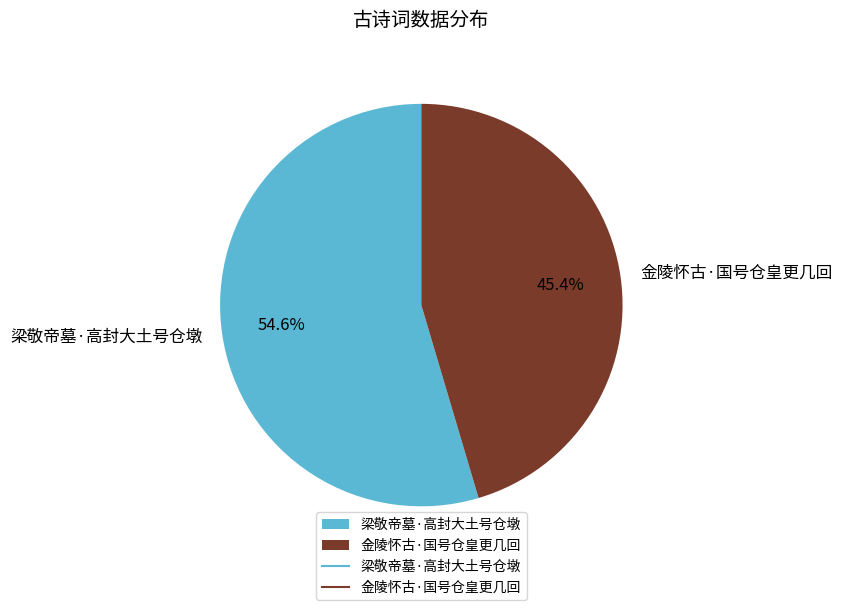

Does 梁敬帝墓·高封大土号仓墩 account for over 50% of the chart?

Yes